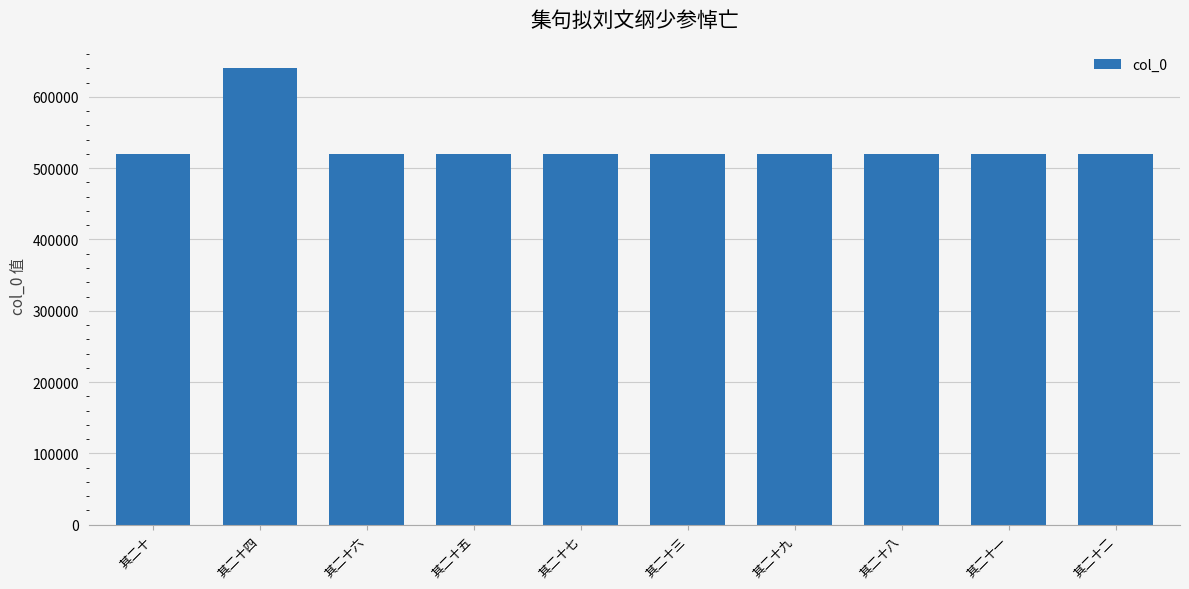

What is the average value?

532268